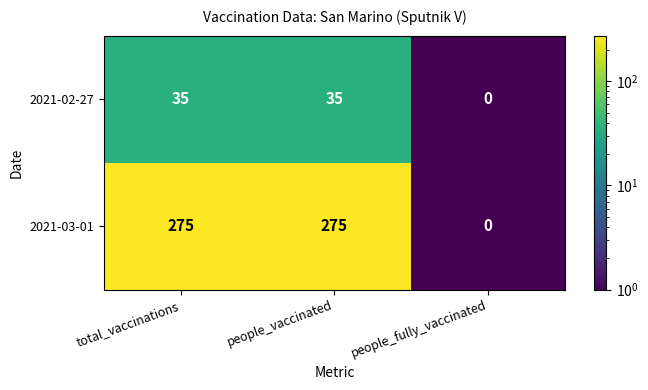

What is the spread (max minus min) of values at total_vaccinations?

240